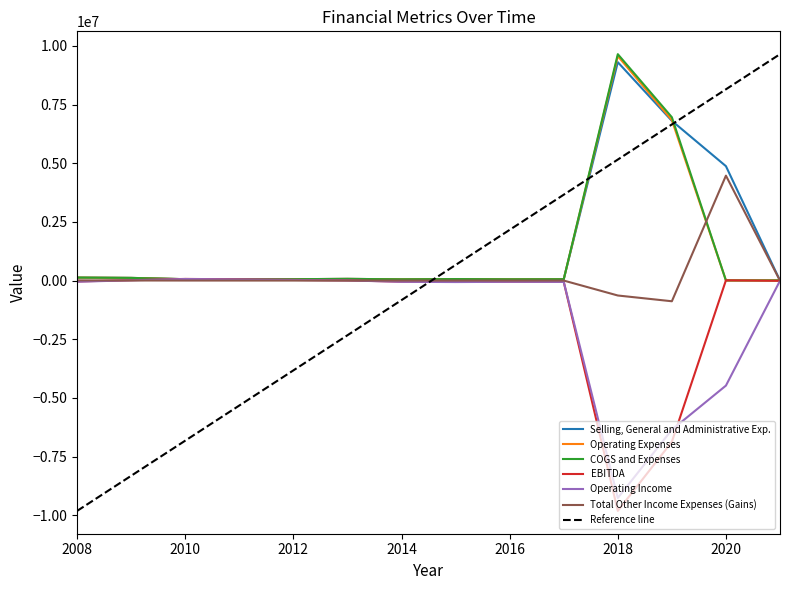

Does the chart display data point markers on the line(s)?

No